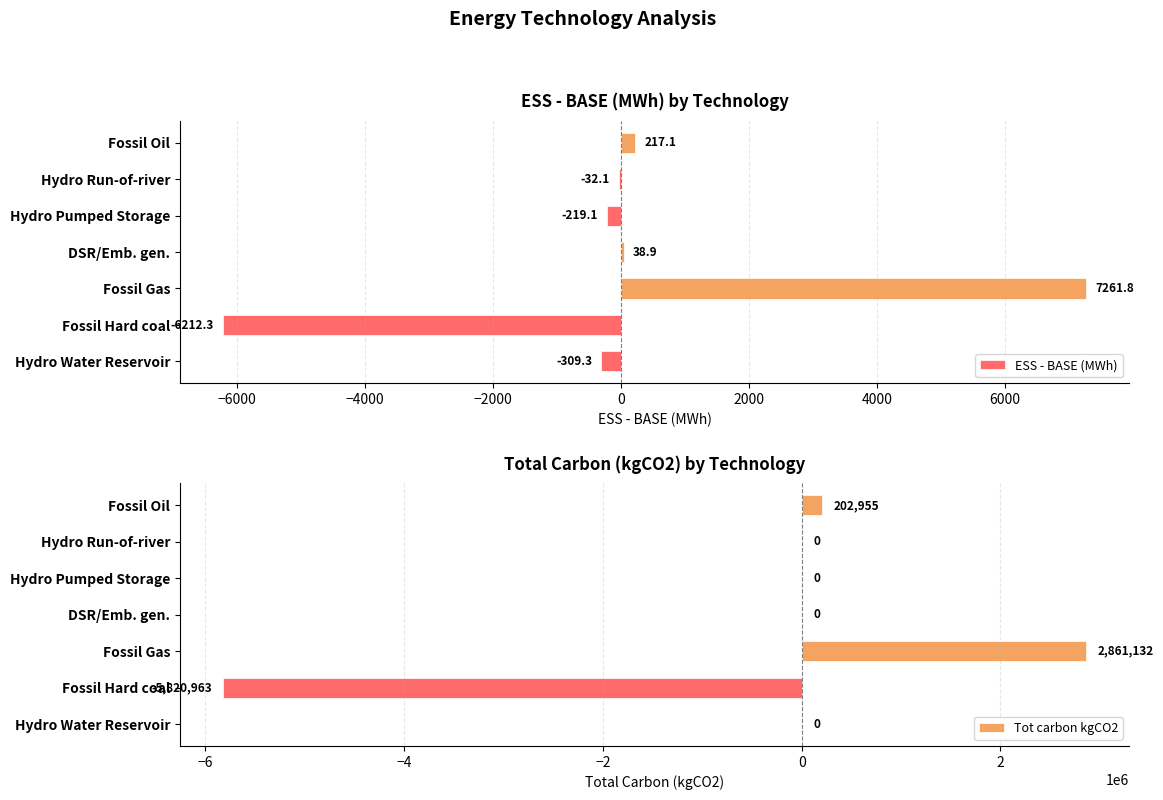

Rank the series by their average value, from lowest to highest.

Tot carbon kgCO2, ESS - BASE (MWh)